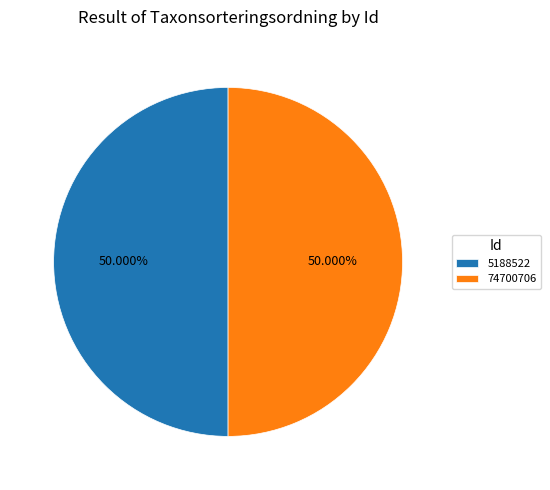

What is the ratio of the value at 5188522 to the value at 74700706?

1.0